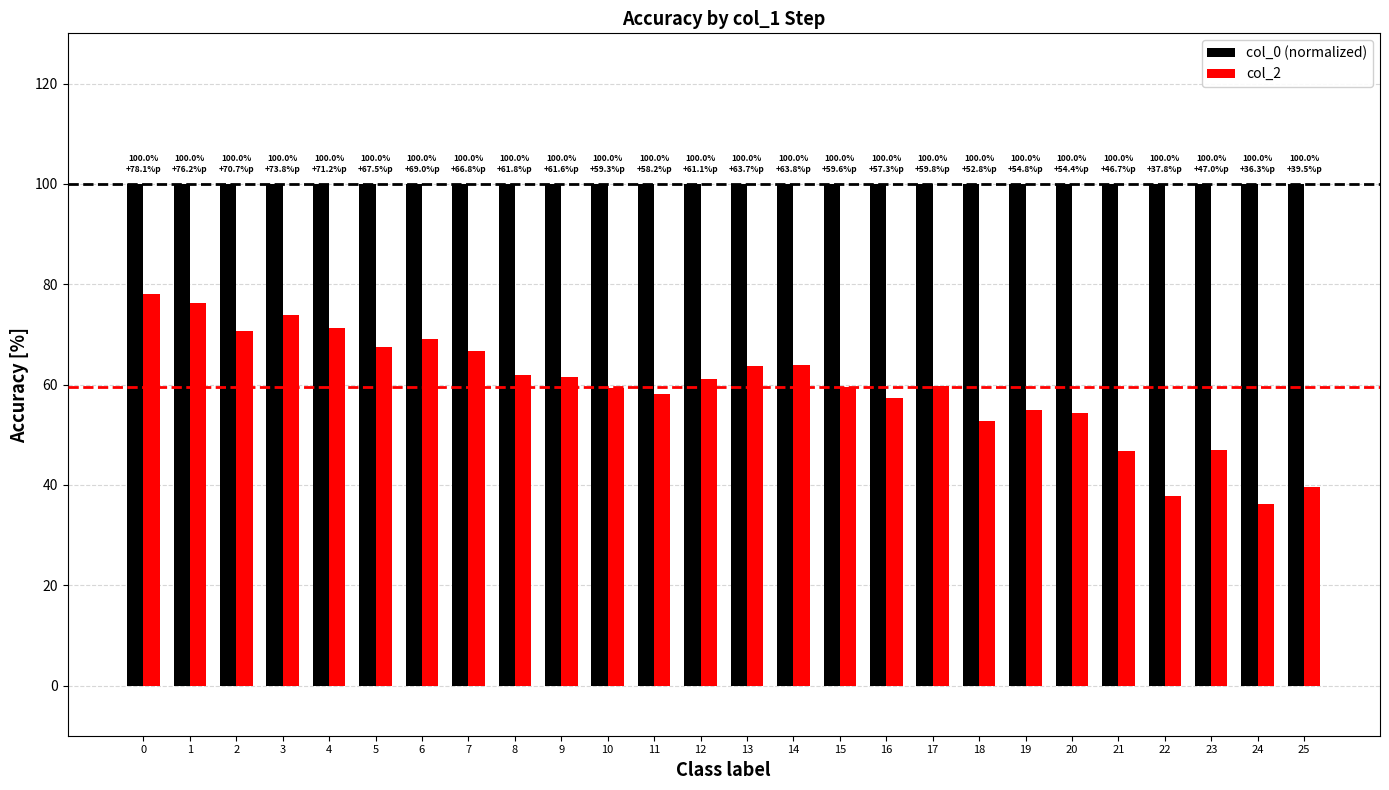

Read the col_0 (normalized) value at 19.

100.0